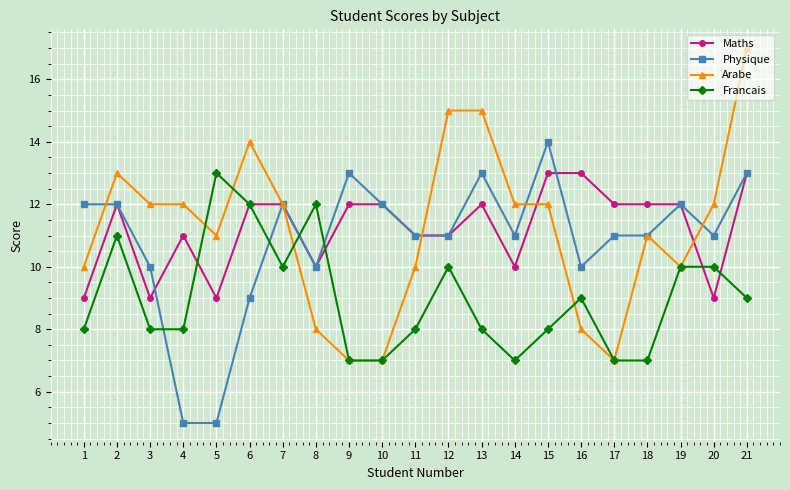

How many data points in Arabe are less than 12?

10